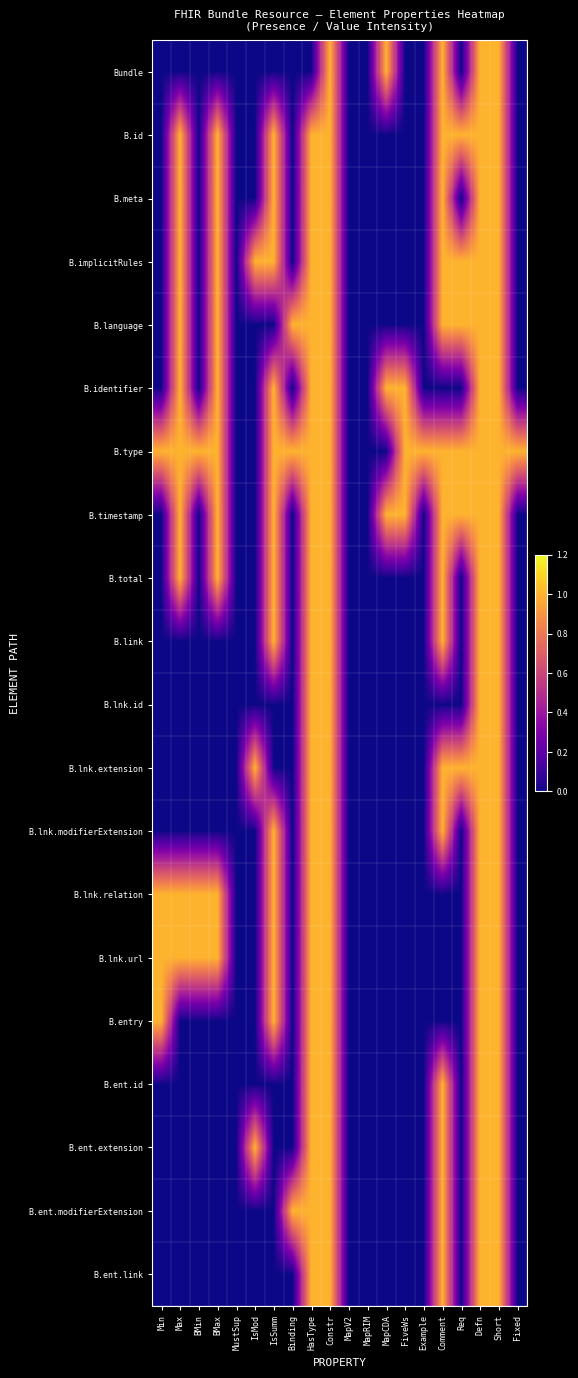

Reading left to right, extract all data points from this chart.

Bundle: Min=0	Max=0	BMin=0	BMax=0	MustSup=0	IsMod=0	IsSumm=0	Binding=0	HasType=0	Constr=1	MapV2=0	MapRIM=0	MapCDA=1	FiveWs=0	Example=0	Comment=1	Req=0	Defn=1	Short=1	Fixed=0
B.id: Min=0	Max=1	BMin=0	BMax=1	MustSup=0	IsMod=0	IsSumm=1	Binding=0	HasType=1	Constr=1	MapV2=0	MapRIM=0	MapCDA=0	FiveWs=0	Example=0	Comment=1	Req=1	Defn=1	Short=1	Fixed=0
B.meta: Min=0	Max=1	BMin=0	BMax=1	MustSup=0	IsMod=0	IsSumm=1	Binding=0	HasType=1	Constr=1	MapV2=0	MapRIM=0	MapCDA=0	FiveWs=0	Example=0	Comment=1	Req=0	Defn=1	Short=1	Fixed=0
B.implicitRules: Min=0	Max=1	BMin=0	BMax=1	MustSup=0	IsMod=1	IsSumm=1	Binding=0	HasType=1	Constr=1	MapV2=0	MapRIM=0	MapCDA=0	FiveWs=0	Example=0	Comment=1	Req=1	Defn=1	Short=1	Fixed=0
B.language: Min=0	Max=1	BMin=0	BMax=1	MustSup=0	IsMod=0	IsSumm=0	Binding=1	HasType=1	Constr=1	MapV2=0	MapRIM=0	MapCDA=0	FiveWs=0	Example=0	Comment=1	Req=1	Defn=1	Short=1	Fixed=0
B.identifier: Min=0	Max=1	BMin=0	BMax=1	MustSup=0	IsMod=0	IsSumm=1	Binding=0	HasType=1	Constr=1	MapV2=0	MapRIM=0	MapCDA=1	FiveWs=1	Example=0	Comment=0	Req=0	Defn=1	Short=1	Fixed=0
B.type: Min=1	Max=1	BMin=1	BMax=1	MustSup=0	IsMod=0	IsSumm=1	Binding=1	HasType=1	Constr=1	MapV2=0	MapRIM=0	MapCDA=0	FiveWs=1	Example=1	Comment=1	Req=1	Defn=1	Short=1	Fixed=1
B.timestamp: Min=0	Max=1	BMin=0	BMax=1	MustSup=0	IsMod=0	IsSumm=1	Binding=0	HasType=1	Constr=1	MapV2=0	MapRIM=0	MapCDA=1	FiveWs=1	Example=0	Comment=1	Req=1	Defn=1	Short=1	Fixed=0
B.total: Min=0	Max=1	BMin=0	BMax=1	MustSup=0	IsMod=0	IsSumm=1	Binding=0	HasType=1	Constr=1	MapV2=0	MapRIM=0	MapCDA=0	FiveWs=0	Example=0	Comment=1	Req=0	Defn=1	Short=1	Fixed=0
B.link: Min=0	Max=0	BMin=0	BMax=0	MustSup=0	IsMod=0	IsSumm=1	Binding=0	HasType=1	Constr=1	MapV2=0	MapRIM=0	MapCDA=0	FiveWs=0	Example=0	Comment=1	Req=0	Defn=1	Short=1	Fixed=0
B.lnk.id: Min=0	Max=0	BMin=0	BMax=0	MustSup=0	IsMod=0	IsSumm=0	Binding=0	HasType=1	Constr=1	MapV2=0	MapRIM=0	MapCDA=0	FiveWs=0	Example=0	Comment=0	Req=0	Defn=1	Short=1	Fixed=0
B.lnk.extension: Min=0	Max=0	BMin=0	BMax=0	MustSup=0	IsMod=1	IsSumm=0	Binding=0	HasType=1	Constr=1	MapV2=0	MapRIM=0	MapCDA=0	FiveWs=0	Example=0	Comment=1	Req=1	Defn=1	Short=1	Fixed=0
B.lnk.modifierExtension: Min=0	Max=0	BMin=0	BMax=0	MustSup=0	IsMod=0	IsSumm=1	Binding=0	HasType=1	Constr=1	MapV2=0	MapRIM=0	MapCDA=0	FiveWs=0	Example=0	Comment=1	Req=0	Defn=1	Short=1	Fixed=0
B.lnk.relation: Min=1	Max=1	BMin=1	BMax=1	MustSup=0	IsMod=0	IsSumm=1	Binding=0	HasType=1	Constr=1	MapV2=0	MapRIM=0	MapCDA=0	FiveWs=0	Example=0	Comment=0	Req=0	Defn=1	Short=1	Fixed=0
B.lnk.url: Min=1	Max=1	BMin=1	BMax=1	MustSup=0	IsMod=0	IsSumm=1	Binding=0	HasType=1	Constr=1	MapV2=0	MapRIM=0	MapCDA=0	FiveWs=0	Example=0	Comment=0	Req=0	Defn=1	Short=1	Fixed=0
B.entry: Min=1	Max=0	BMin=0	BMax=0	MustSup=0	IsMod=0	IsSumm=1	Binding=0	HasType=1	Constr=1	MapV2=0	MapRIM=0	MapCDA=0	FiveWs=0	Example=0	Comment=0	Req=0	Defn=1	Short=1	Fixed=0
B.ent.id: Min=0	Max=0	BMin=0	BMax=0	MustSup=0	IsMod=0	IsSumm=0	Binding=0	HasType=1	Constr=1	MapV2=0	MapRIM=0	MapCDA=0	FiveWs=0	Example=0	Comment=1	Req=0	Defn=1	Short=1	Fixed=0
B.ent.extension: Min=0	Max=0	BMin=0	BMax=0	MustSup=0	IsMod=1	IsSumm=0	Binding=0	HasType=1	Constr=1	MapV2=0	MapRIM=0	MapCDA=0	FiveWs=0	Example=0	Comment=1	Req=0	Defn=1	Short=1	Fixed=0
B.ent.modifierExtension: Min=0	Max=0	BMin=0	BMax=0	MustSup=0	IsMod=0	IsSumm=0	Binding=1	HasType=1	Constr=1	MapV2=0	MapRIM=0	MapCDA=0	FiveWs=0	Example=0	Comment=1	Req=0	Defn=1	Short=1	Fixed=0
B.ent.link: Min=0	Max=0	BMin=0	BMax=0	MustSup=0	IsMod=0	IsSumm=0	Binding=0	HasType=1	Constr=1	MapV2=0	MapRIM=0	MapCDA=0	FiveWs=0	Example=0	Comment=1	Req=0	Defn=1	Short=1	Fixed=0